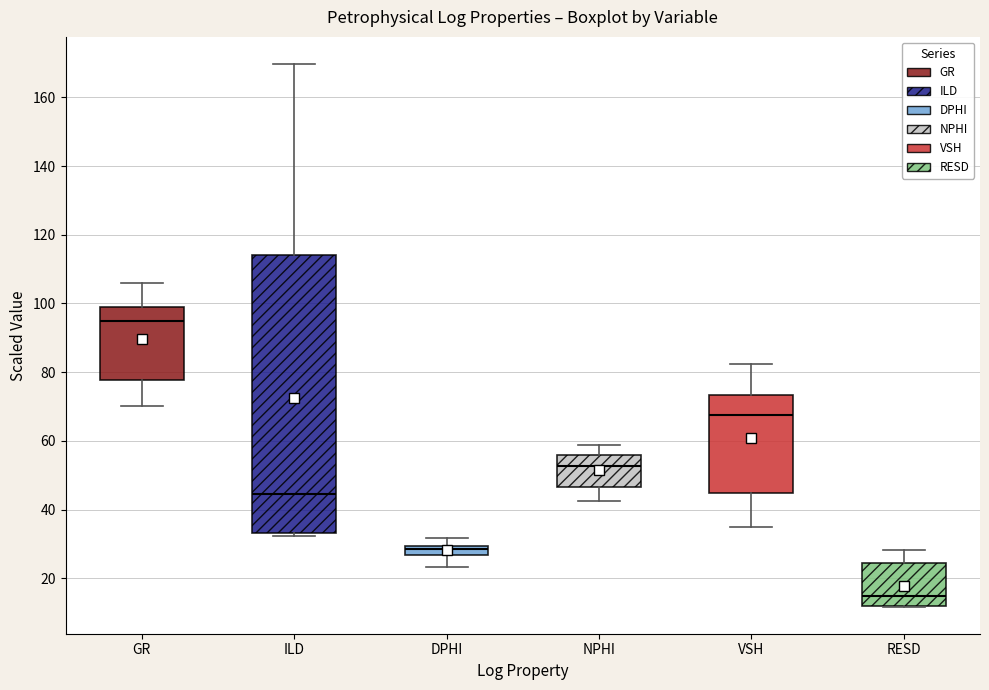

Where does the lower whisker of the box for GR end on the y-axis? The values are not printed on the chart, so give them approximately, as read against the axis.

70